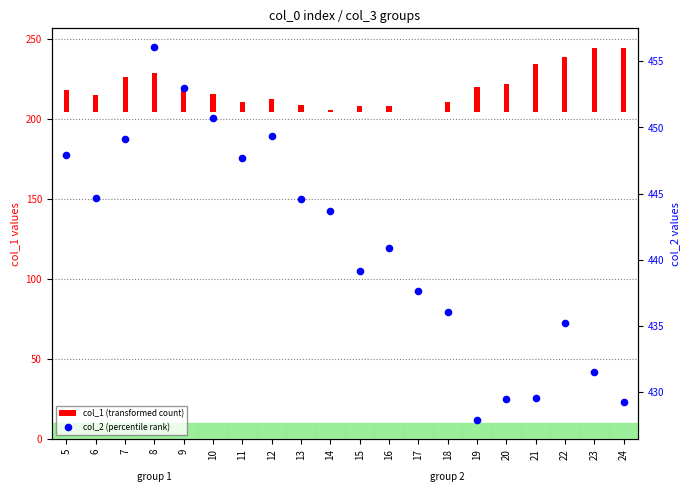

Approximately how many times larger is the value at 18 compared to 17?

1.0